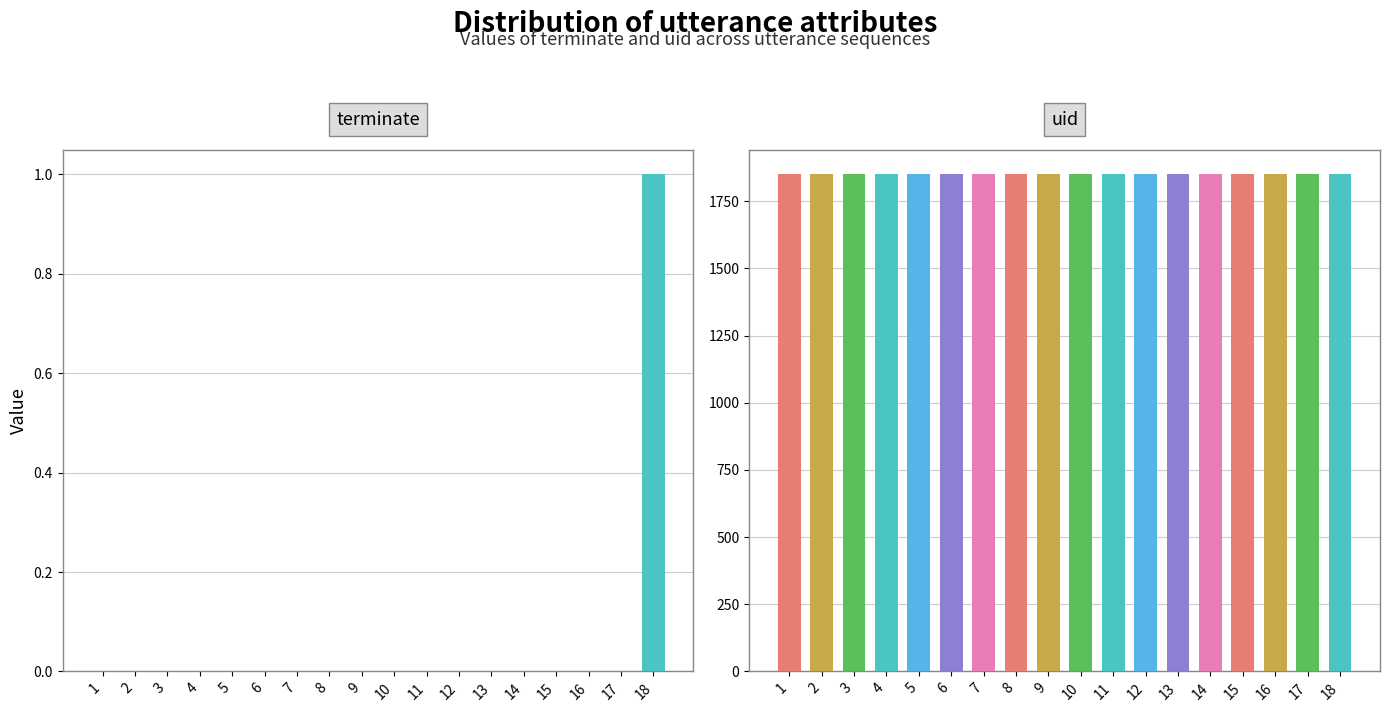

What is the greatest value displayed?

1850